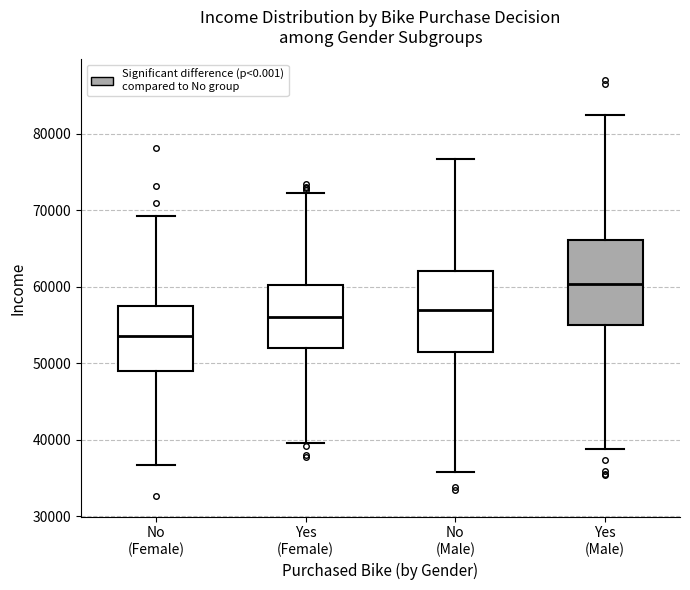

Where does the lower whisker of the box for No (Female) end on the y-axis? The values are not printed on the chart, so give them approximately, as read against the axis.

37000